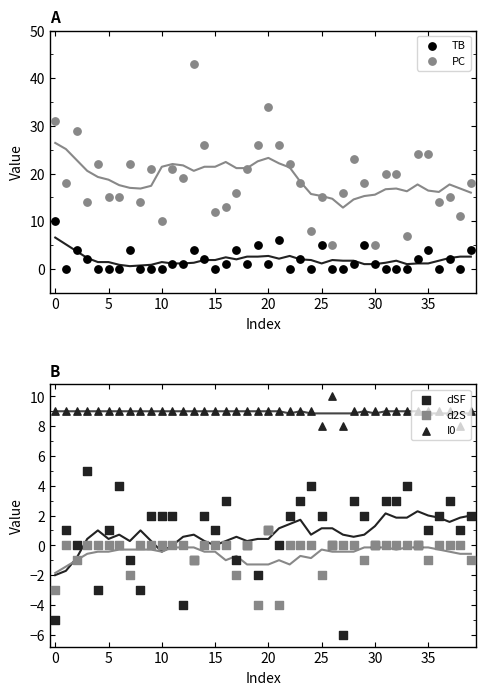

Which series contains the lowest Y value?

dSF